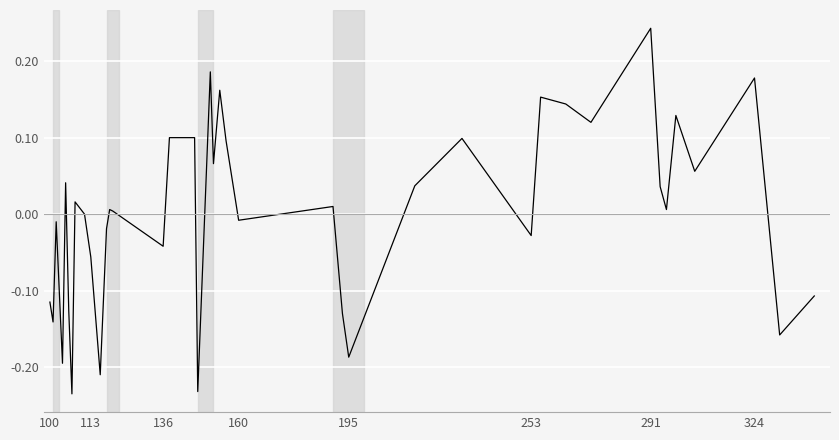

What is the difference between the maximum and minimum values?

0.5